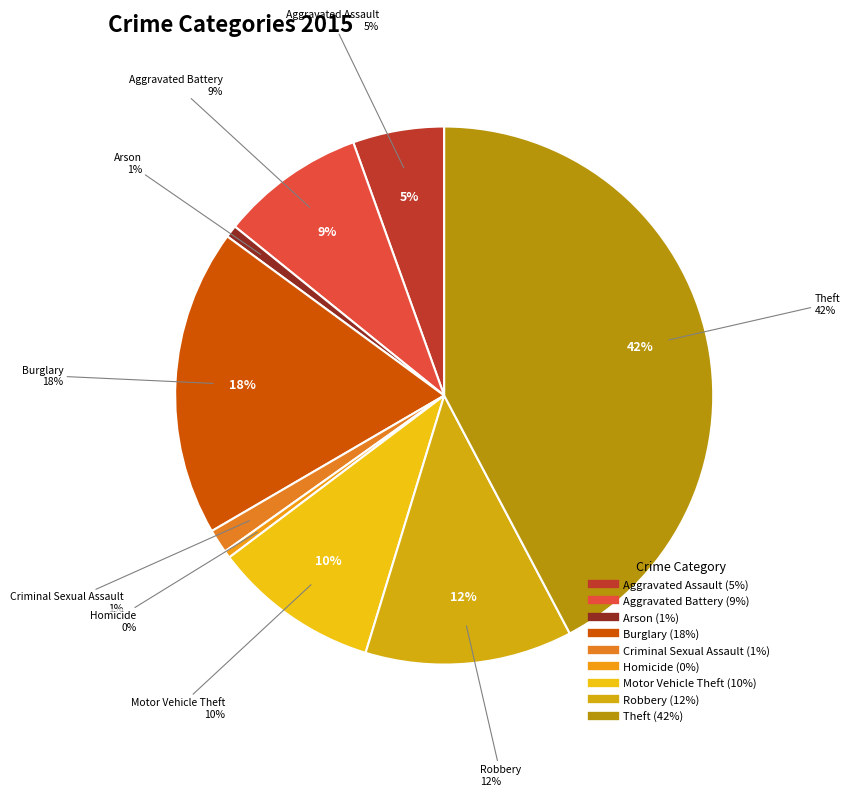

Is Aggravated Assault the majority of the pie?

No